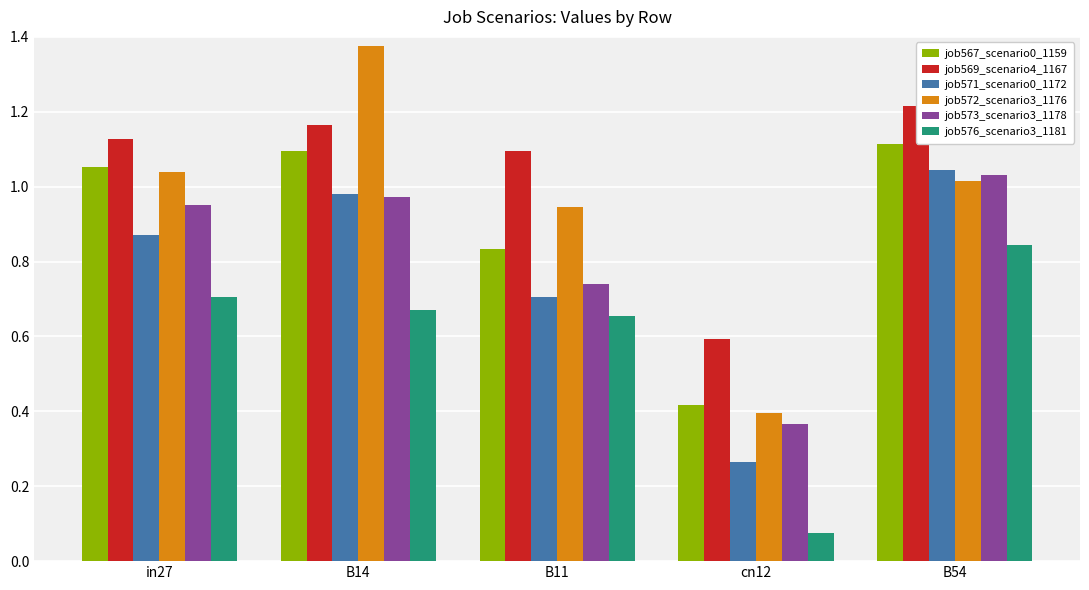

What are all the series names shown in the legend?

job567_scenario0_1159, job569_scenario4_1167, job571_scenario0_1172, job572_scenario3_1176, job573_scenario3_1178, job576_scenario3_1181